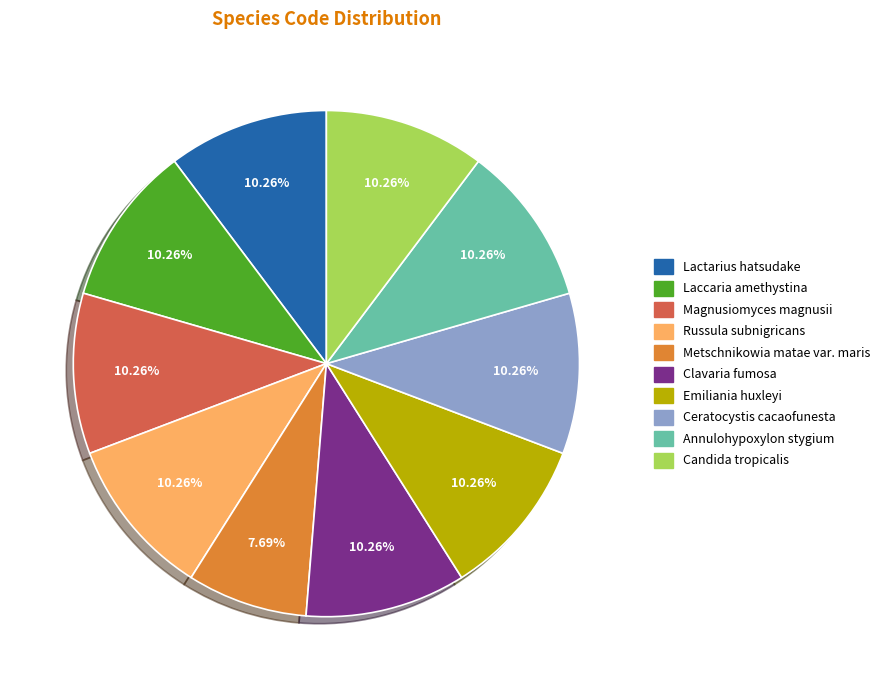

How many slices are in this pie chart?

10